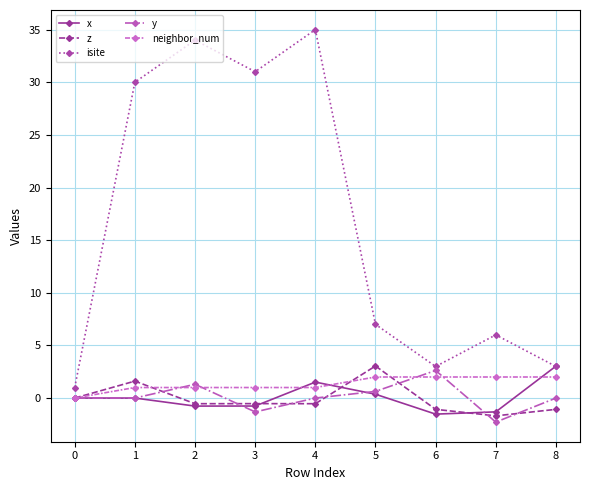

Which series has the largest total across all categories?

isite